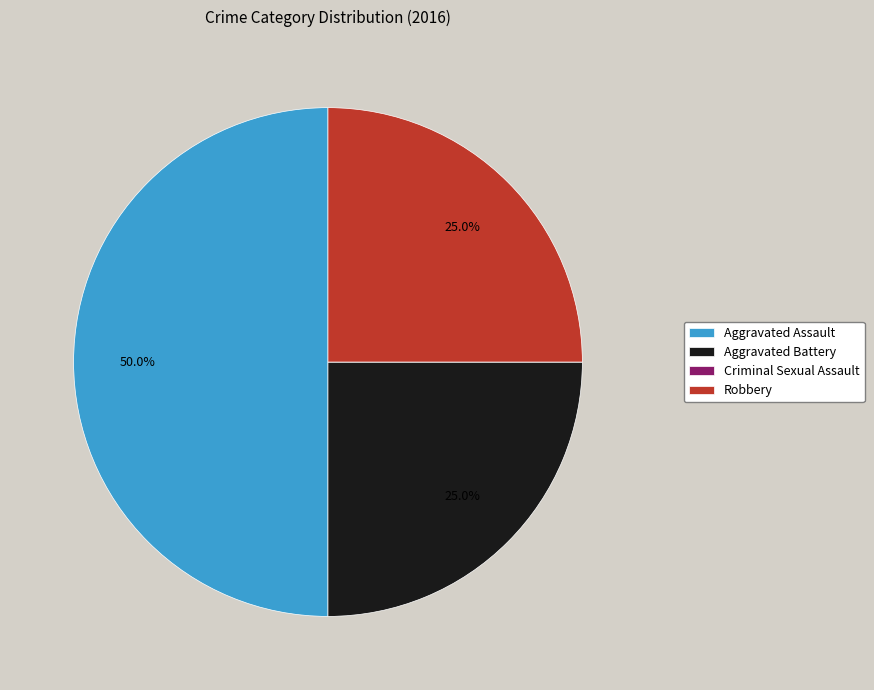

Does Robbery account for over 50% of the chart?

No